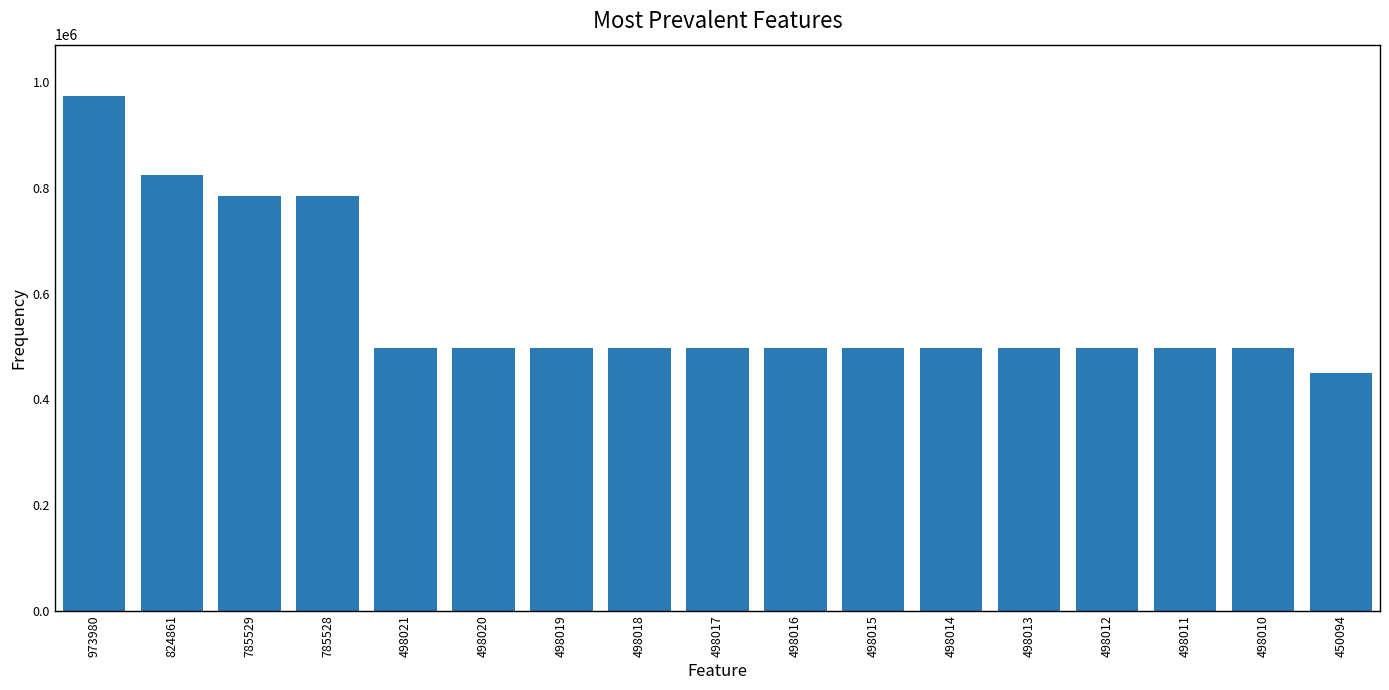

What is the difference between the values at 785529 and 498019?

287510